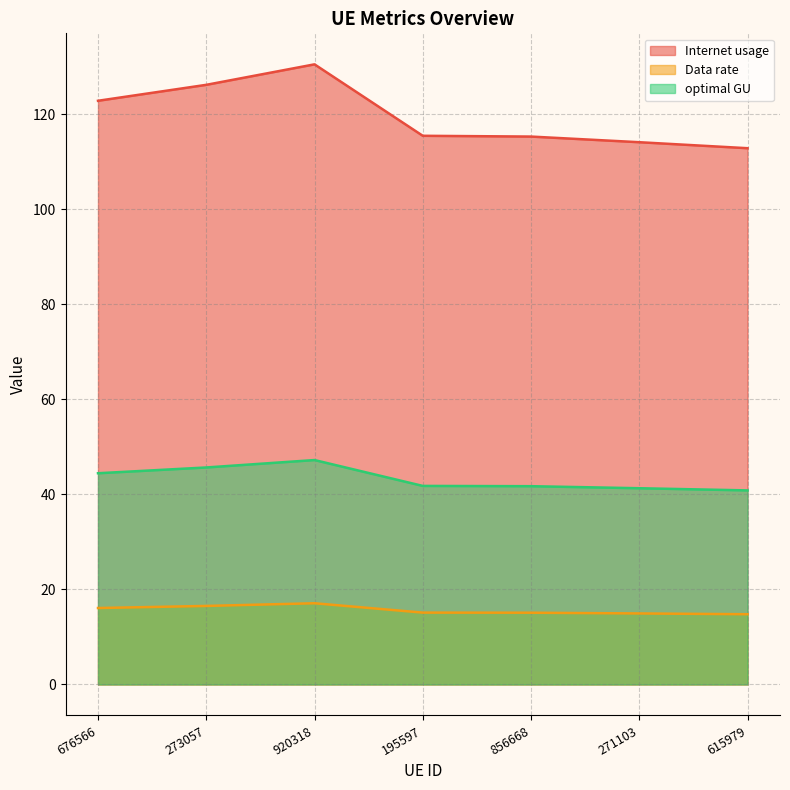

True or false: Data rate has a value of 69.8 at 271103.

False